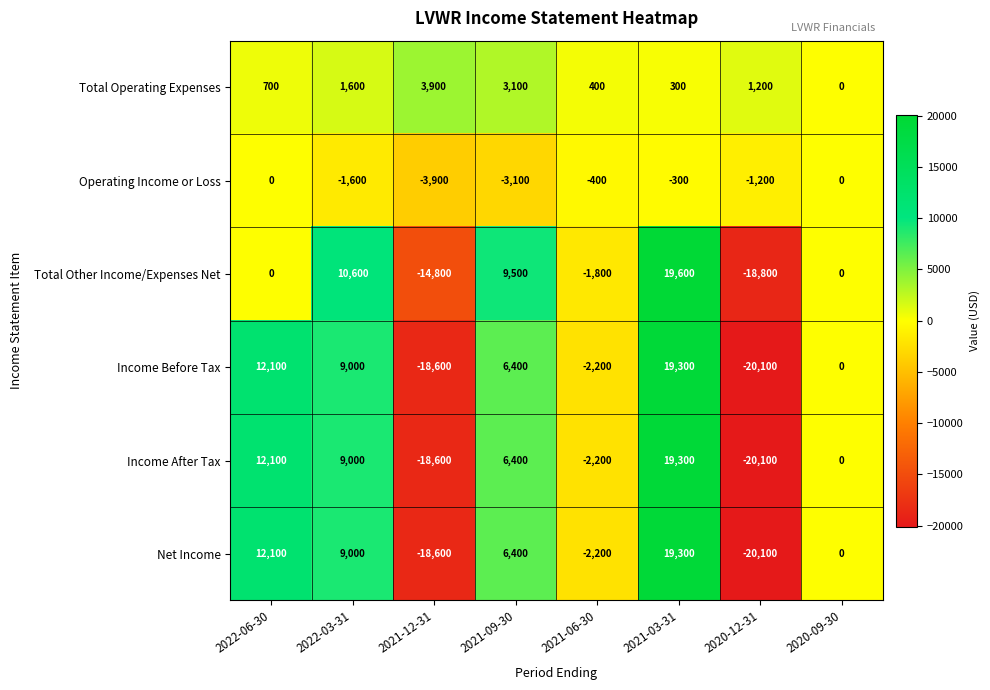

Rank the categories by Income Before Tax value from highest to lowest.

2021-03-31, 2022-06-30, 2022-03-31, 2021-09-30, 2020-09-30, 2021-06-30, 2021-12-31, 2020-12-31